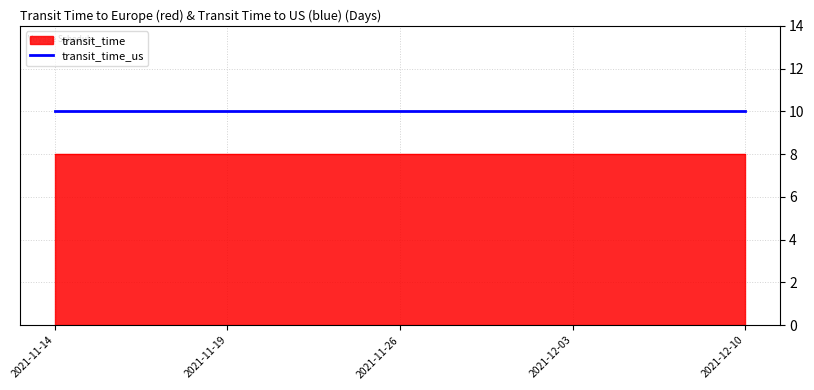

True or false: transit_time_us and transit_time cross at least once.

False